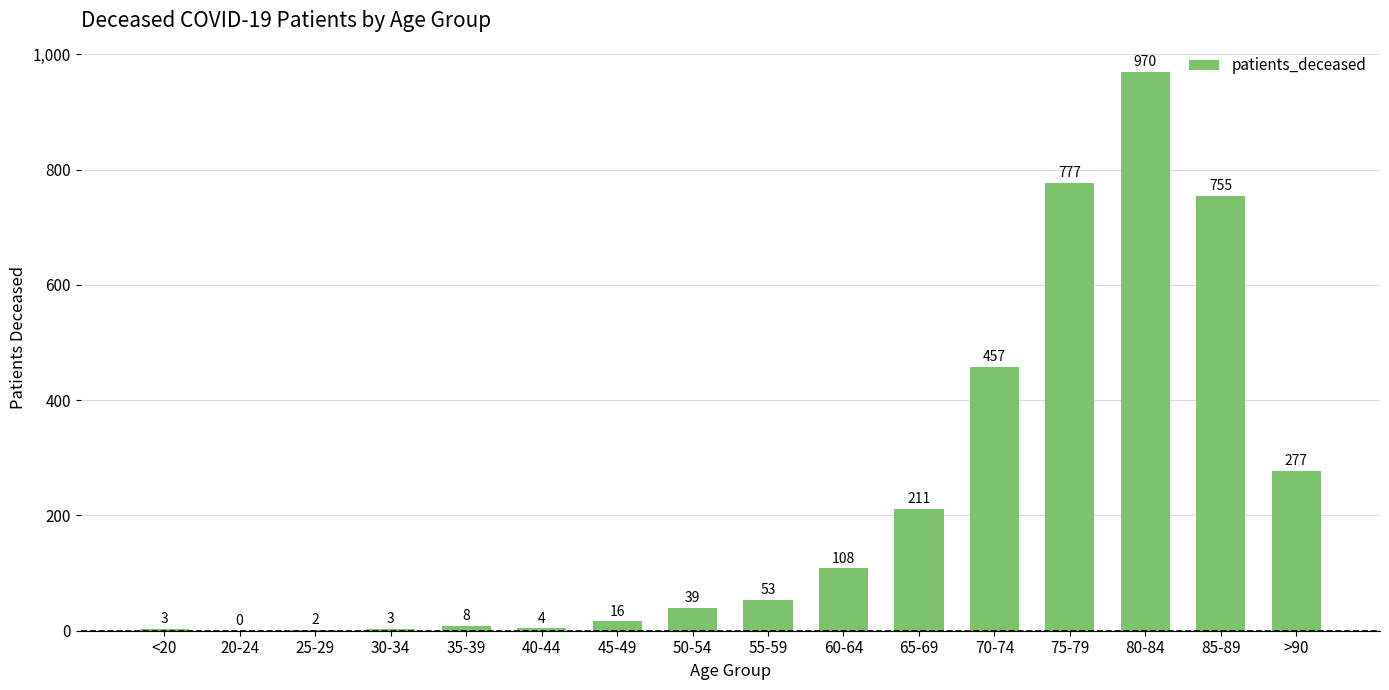

How many values are above zero?

15